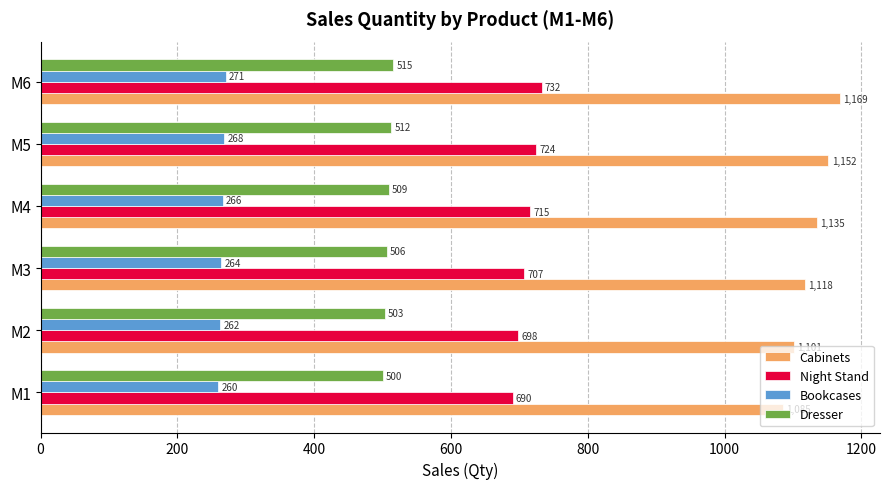

Rank the categories by Cabinets value from lowest to highest.

M1, M2, M3, M4, M5, M6